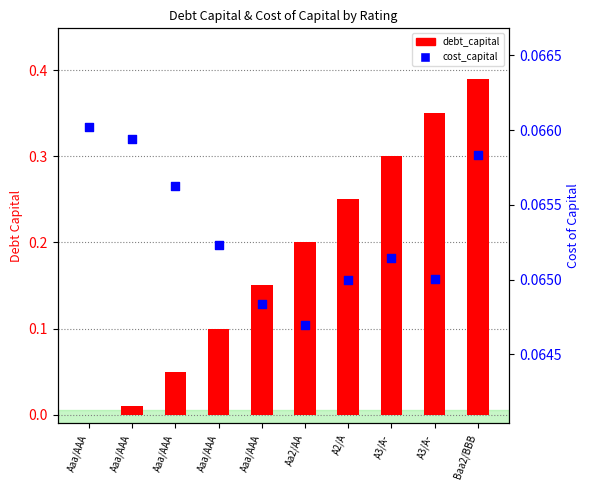

Which series has the largest total across all categories?

debt_capital